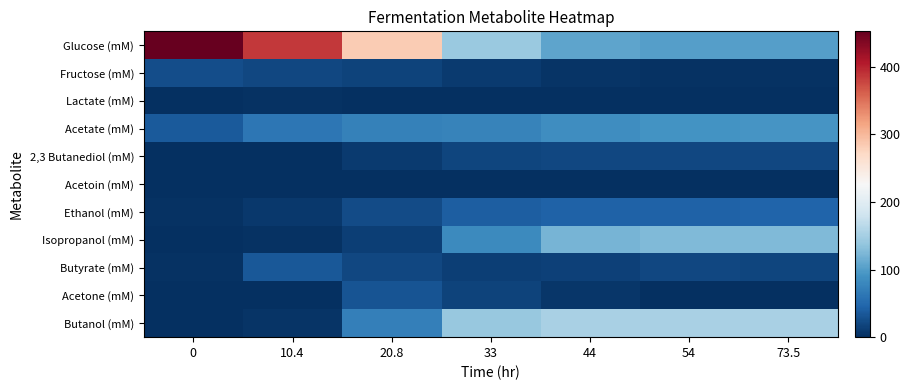

Reading left to right, what are all the values shown in this chart?

Glucose (mM): 0=452.2	10.4=386.2	20.8=283.1	33=141.8	44=107.4	54=101.5	73.5=100.8
Fructose (mM): 0=25.3	10.4=19.7	20.8=16.6	33=9.6	44=5.0	54=2.8	73.5=2.0
Lactate (mM): 0=0.0	10.4=2.6	20.8=1.5	33=0.3	44=0.0	54=0.0	73.5=0.0
Acetate (mM): 0=35.7	10.4=63.0	20.8=72.7	33=74.6	44=85.1	54=90.6	73.5=92.9
2,3 Butanediol (mM): 0=0.0	10.4=0.5	20.8=9.2	33=18.1	44=19.6	54=19.6	73.5=19.6
Acetoin (mM): 0=0.0	10.4=0.0	20.8=0.0	33=0.0	44=0.0	54=0.0	73.5=0.0
Ethanol (mM): 0=2.5	10.4=7.2	20.8=23.8	33=39.4	44=42.5	54=43.4	73.5=44.6
Isopropanol (mM): 0=0.0	10.4=3.5	20.8=13.3	33=81.8	44=121.4	54=125.7	73.5=125.7
Butyrate (mM): 0=2.7	10.4=33.9	20.8=20.4	33=13.5	44=14.2	54=20.0	73.5=18.4
Acetone (mM): 0=0.0	10.4=0.0	20.8=30.4	33=16.6	44=5.5	54=0.0	73.5=0.0
Butanol (mM): 0=0.0	10.4=5.0	20.8=72.3	33=140.8	44=152.7	54=152.7	73.5=152.7